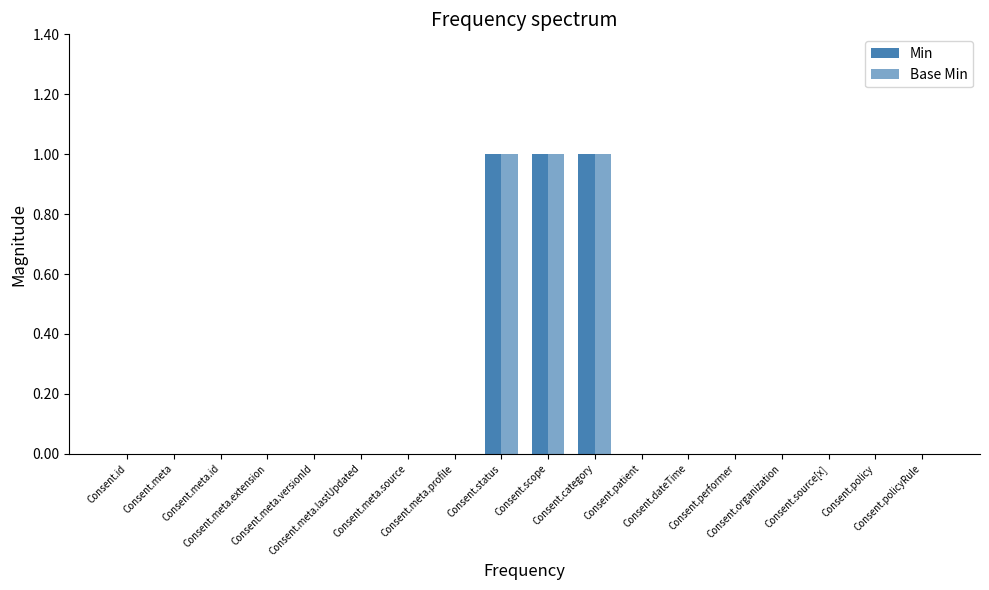

Does the chart contain stacked bars?

No